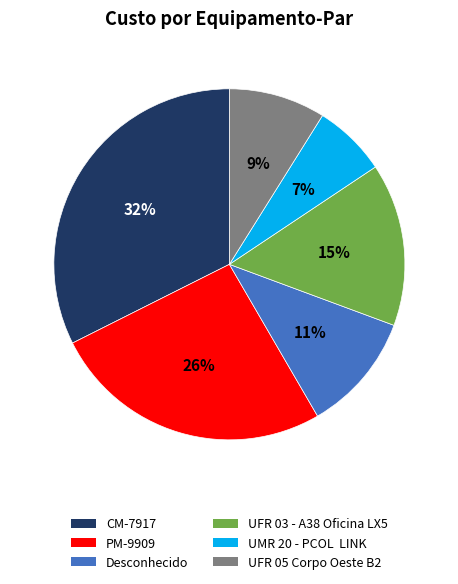

Is there a majority slice in this chart?

No